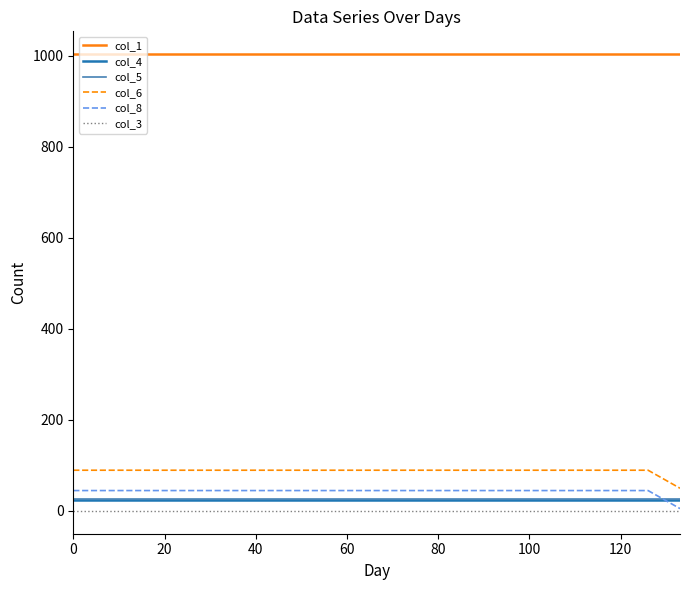

Which series has the largest total across all categories?

col_1